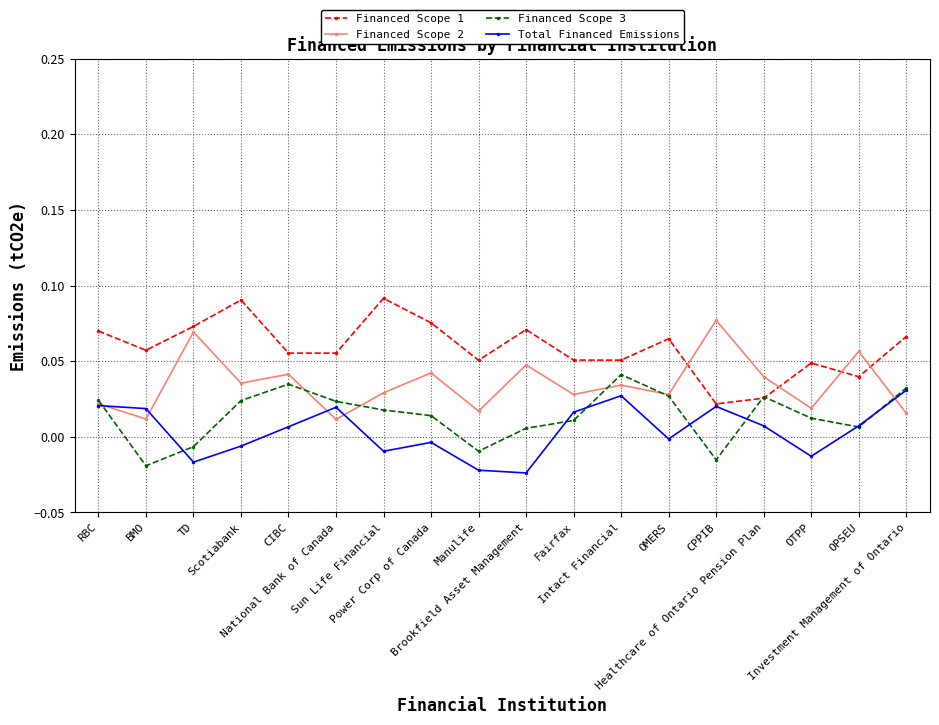

How many lines are shown in the chart?

4